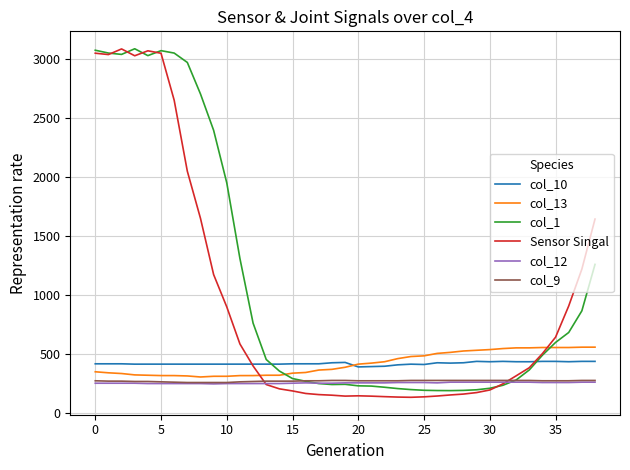

How many distinct data groups are displayed?

6